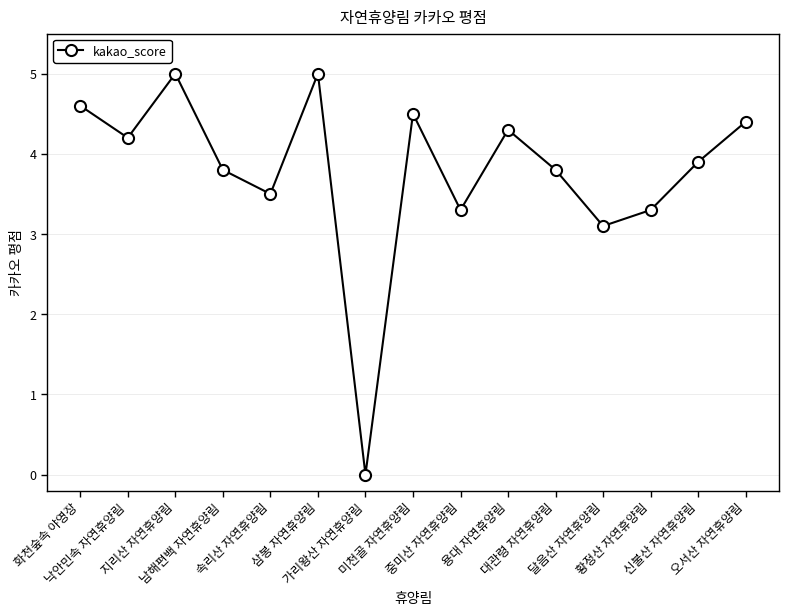

How many points are higher than both their immediate neighbors (excluding endpoints)?

4